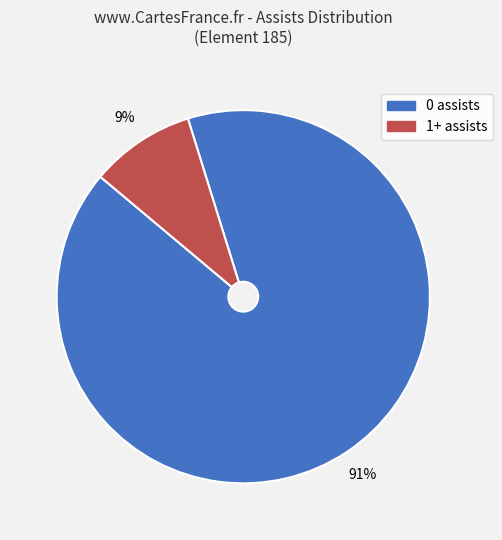

Which slice is the largest?

0 assists